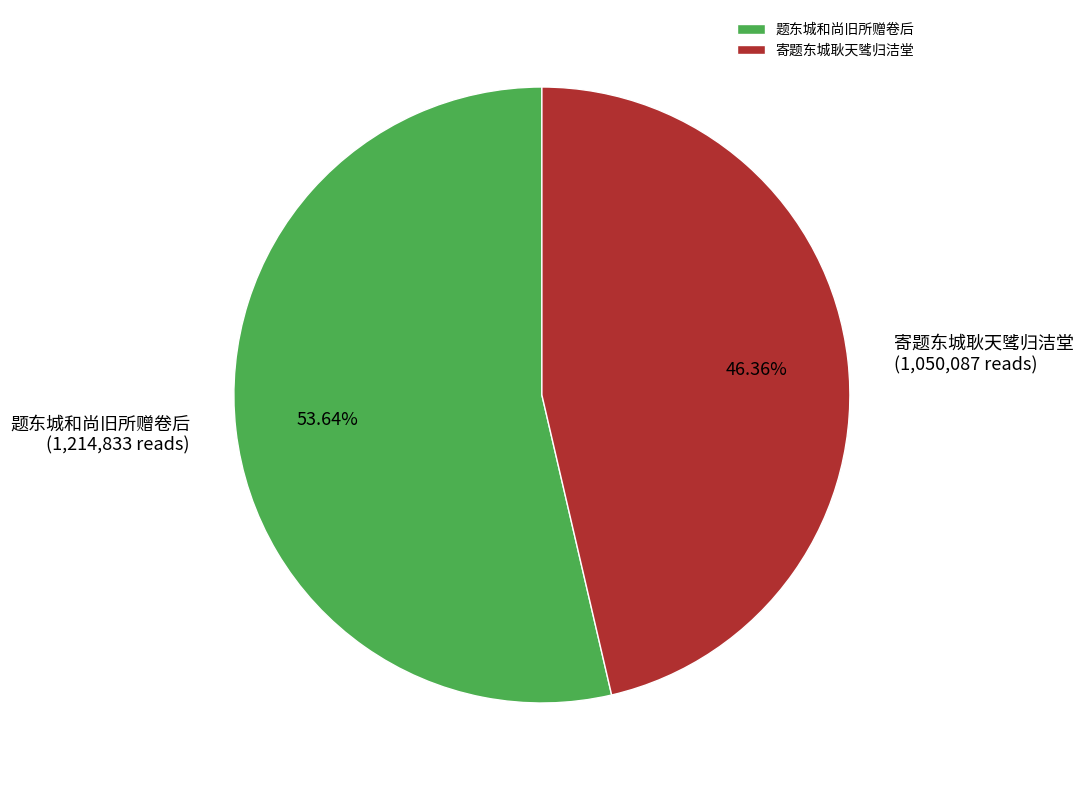

Approximately how many times larger is the value at 题东城和尚旧所赠卷后 compared to 寄题东城耿天骘归洁堂?

1.2